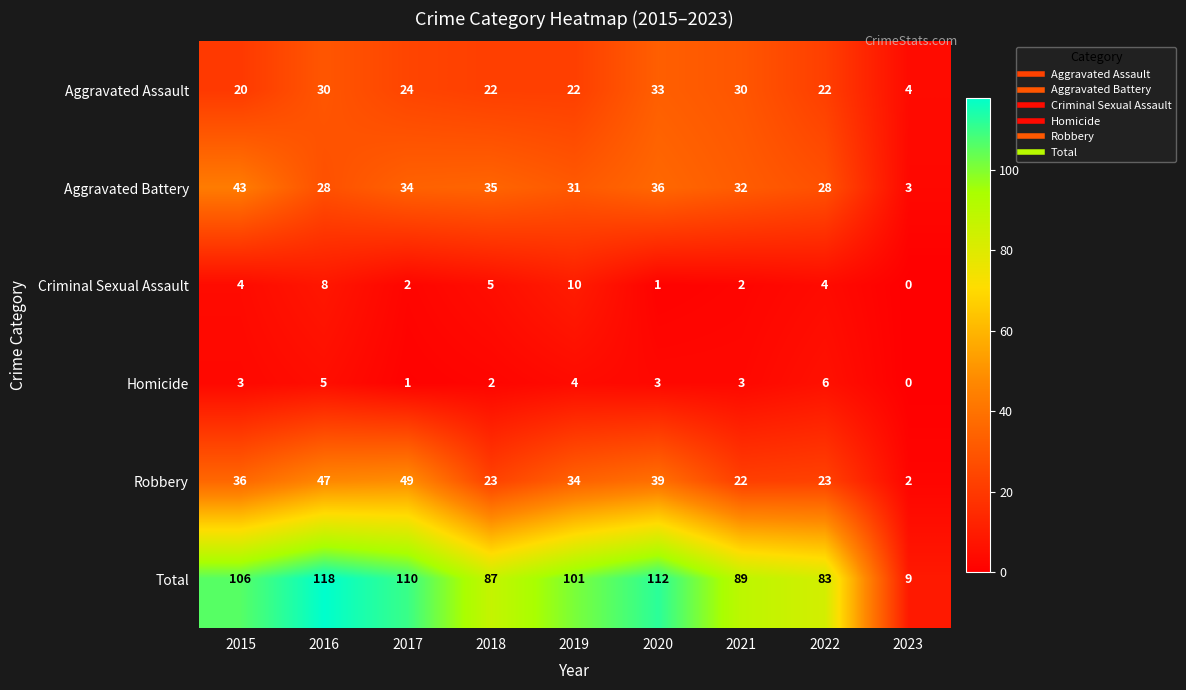

Which series changed the most between 2022 and 2023?

Total